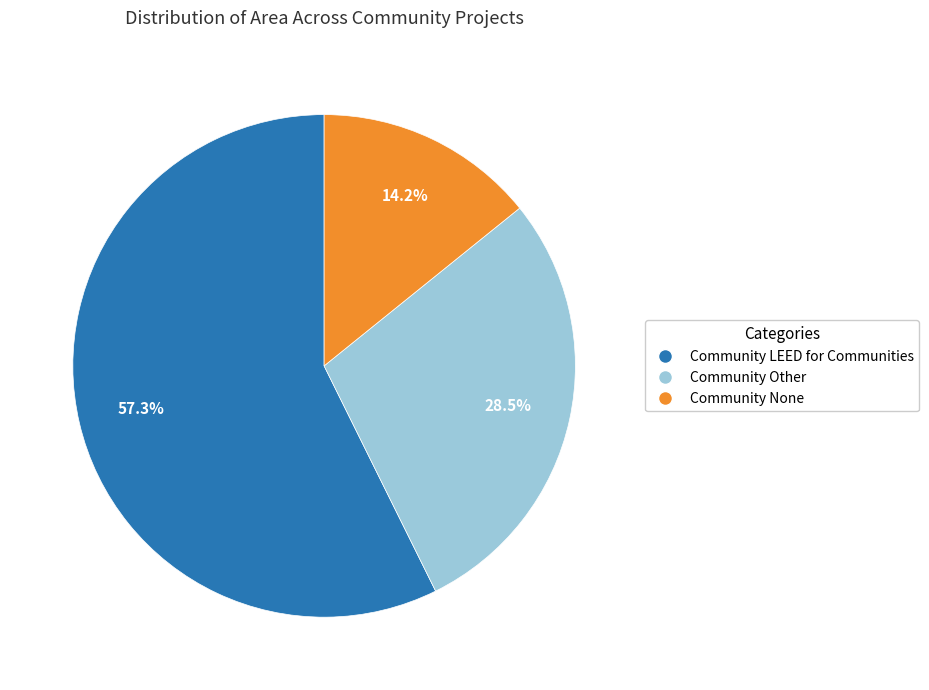

What is the ratio of the value at Community LEED for Communities to the value at Community Other?

2.0